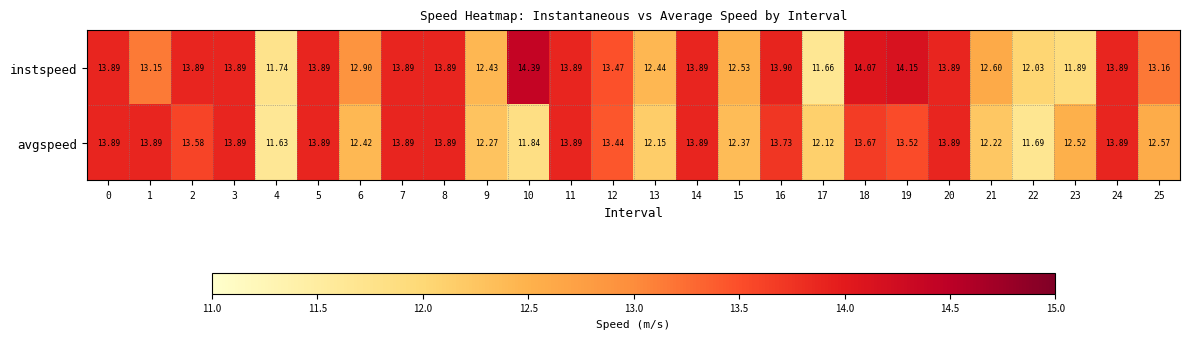

Is the value of avgspeed at 24 greater than the value of instspeed at 15?

Yes